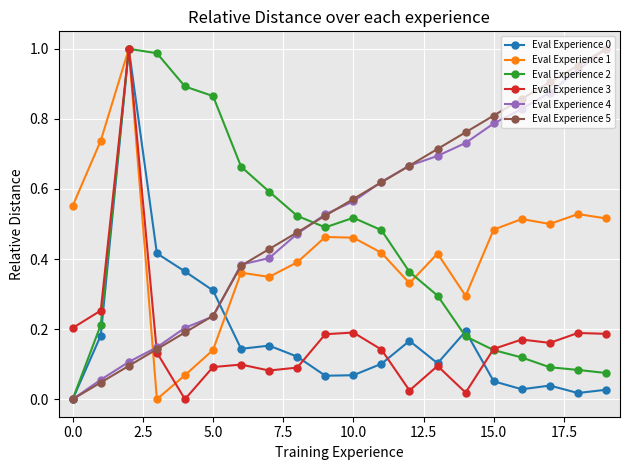

True or false: Eval Experience 5 has more than 1 points higher than both neighbors.

False